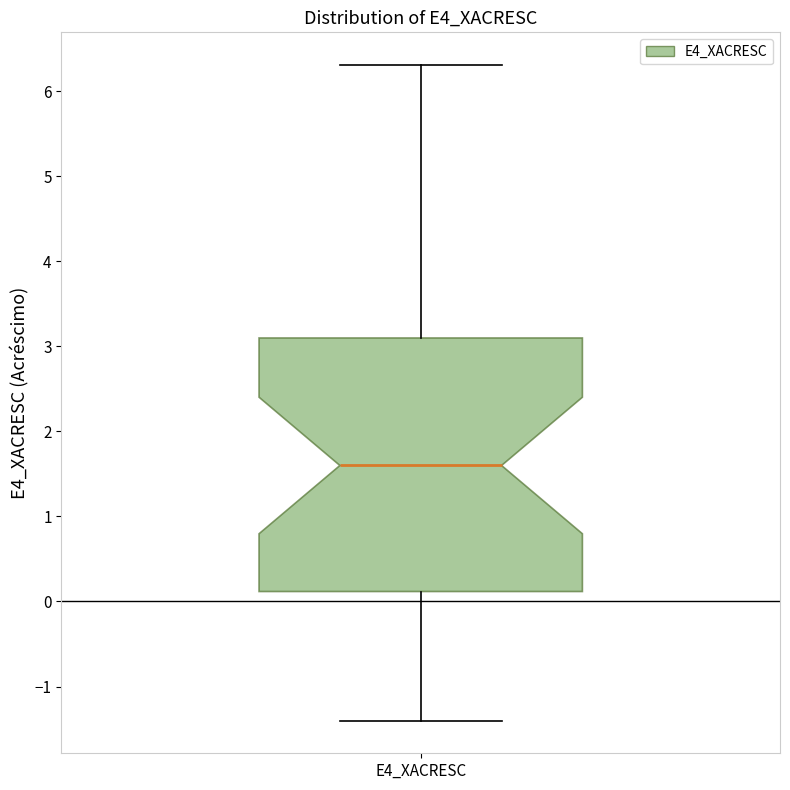

Where is the lower edge of the box for E4_XACRESC on the y-axis? The values are not printed on the chart, so give them approximately, as read against the axis.

0.1